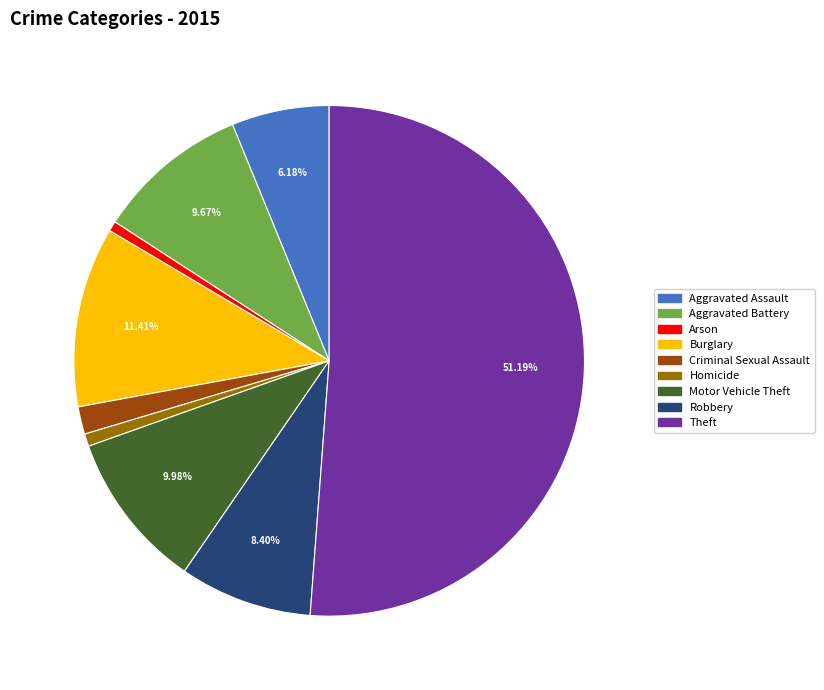

Do Theft and Motor Vehicle Theft together represent more than half of the pie?

Yes